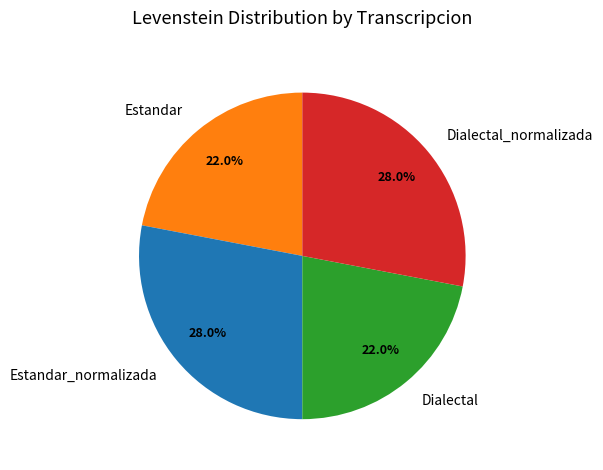

True or false: Dialectal accounts for 14% of the total.

False